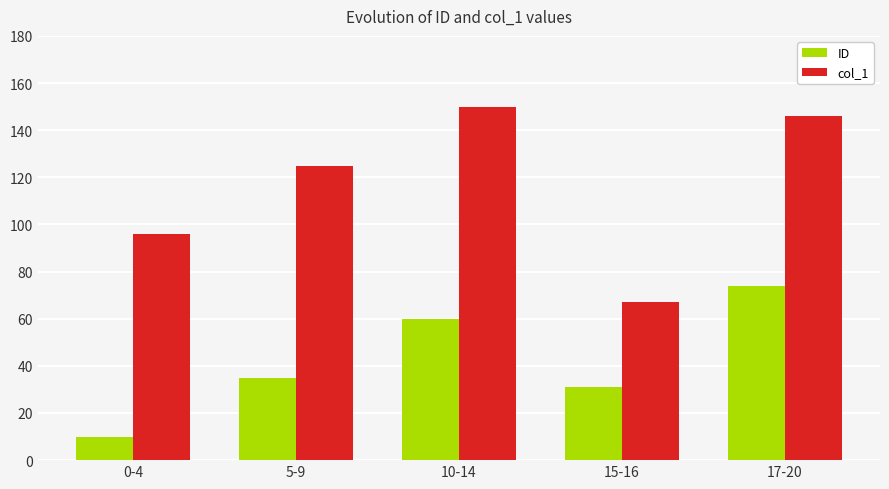

How many series are shown in this chart?

2